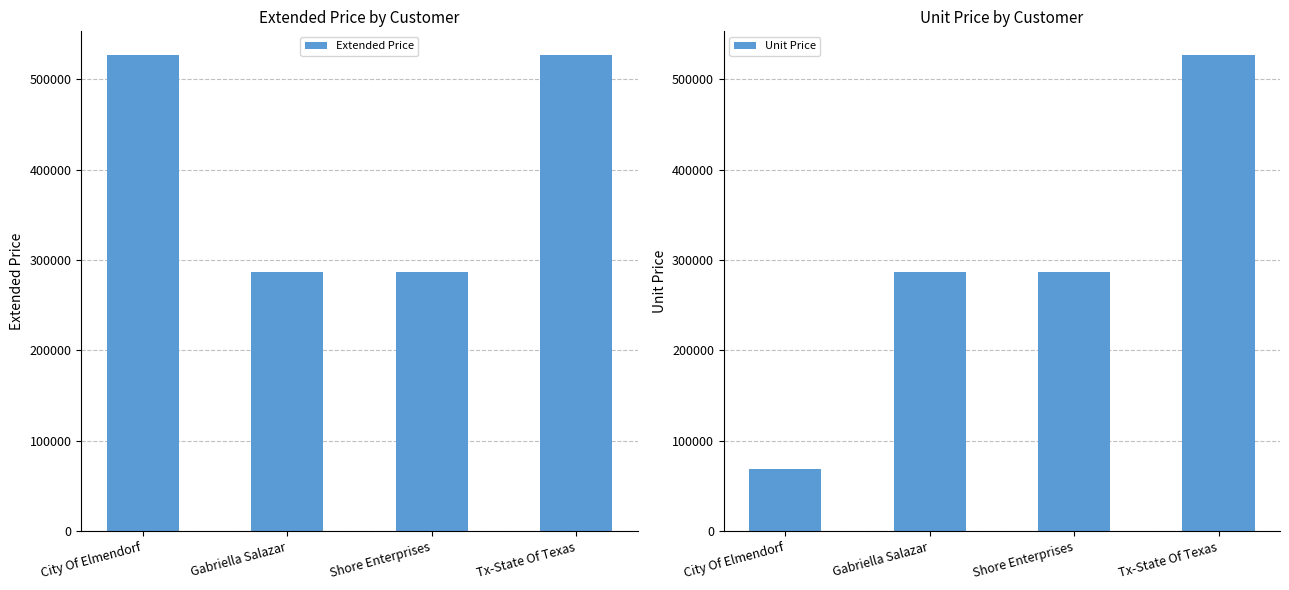

Where is Unit Price nearest to the value 297892?

Gabriella Salazar